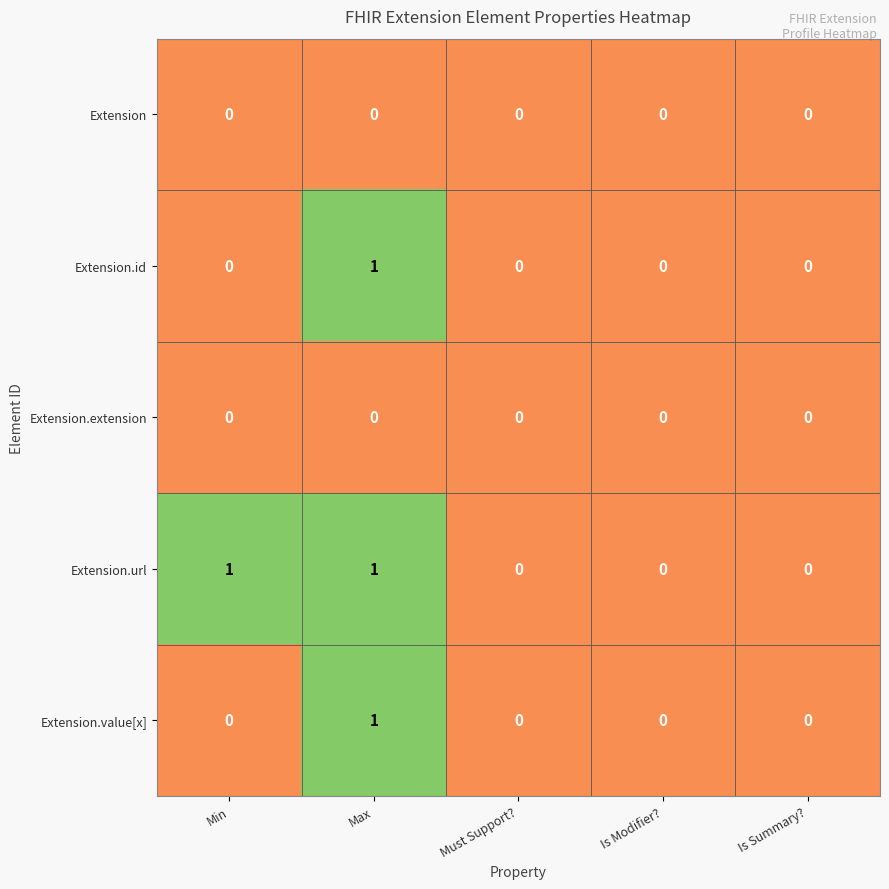

Reading left to right, what are all the values shown in this chart?

Extension: 0	0	0	0	0
Extension.id: 0	1	0	0	0
Extension.extension: 0	0	0	0	0
Extension.url: 1	1	0	0	0
Extension.value[x]: 0	1	0	0	0